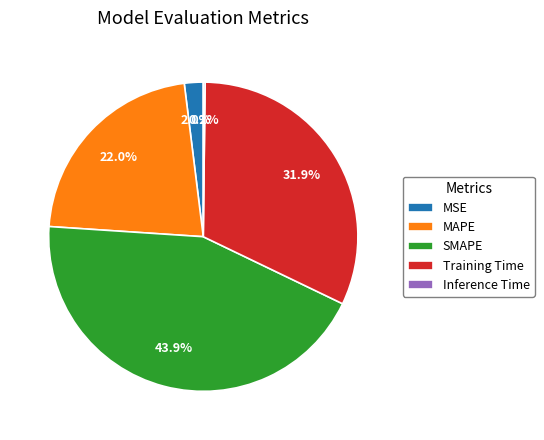

Which category has the biggest portion of the pie?

SMAPE